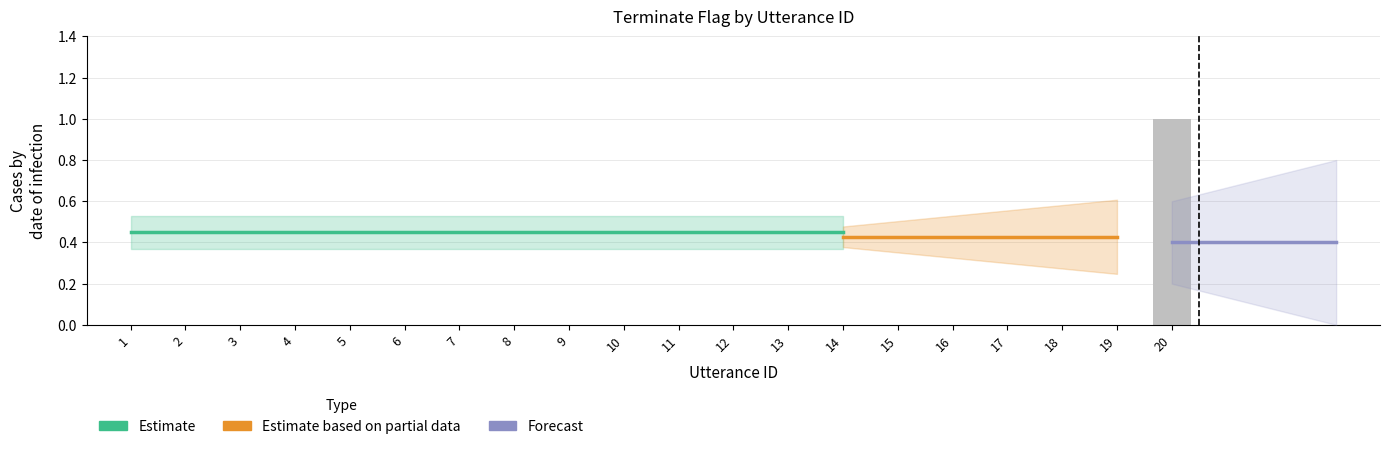

Reading right to left, what are all the values shown in this chart?

20=1	19=0	18=0	17=0	16=0	15=0	14=0	13=0	12=0	11=0	10=0	9=0	8=0	7=0	6=0	5=0	4=0	3=0	2=0	1=0